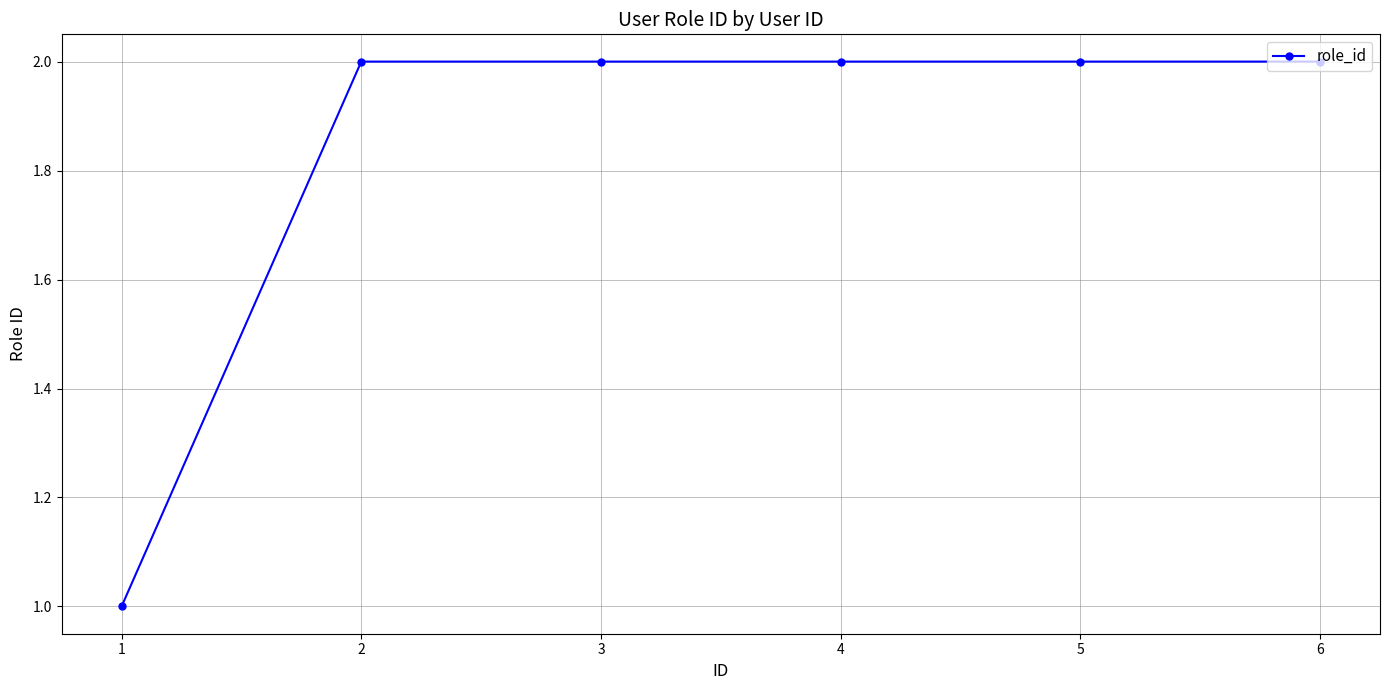

What is the value of the 3rd point from the left?

2